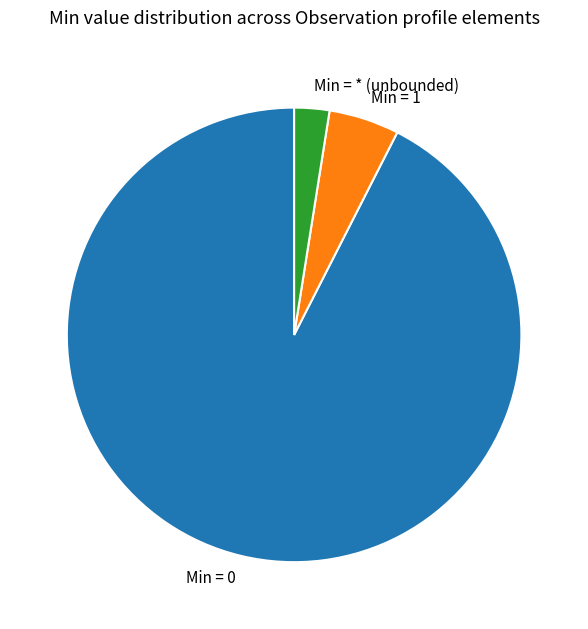

Is it true that Min = 1 is 1% of the pie?

False